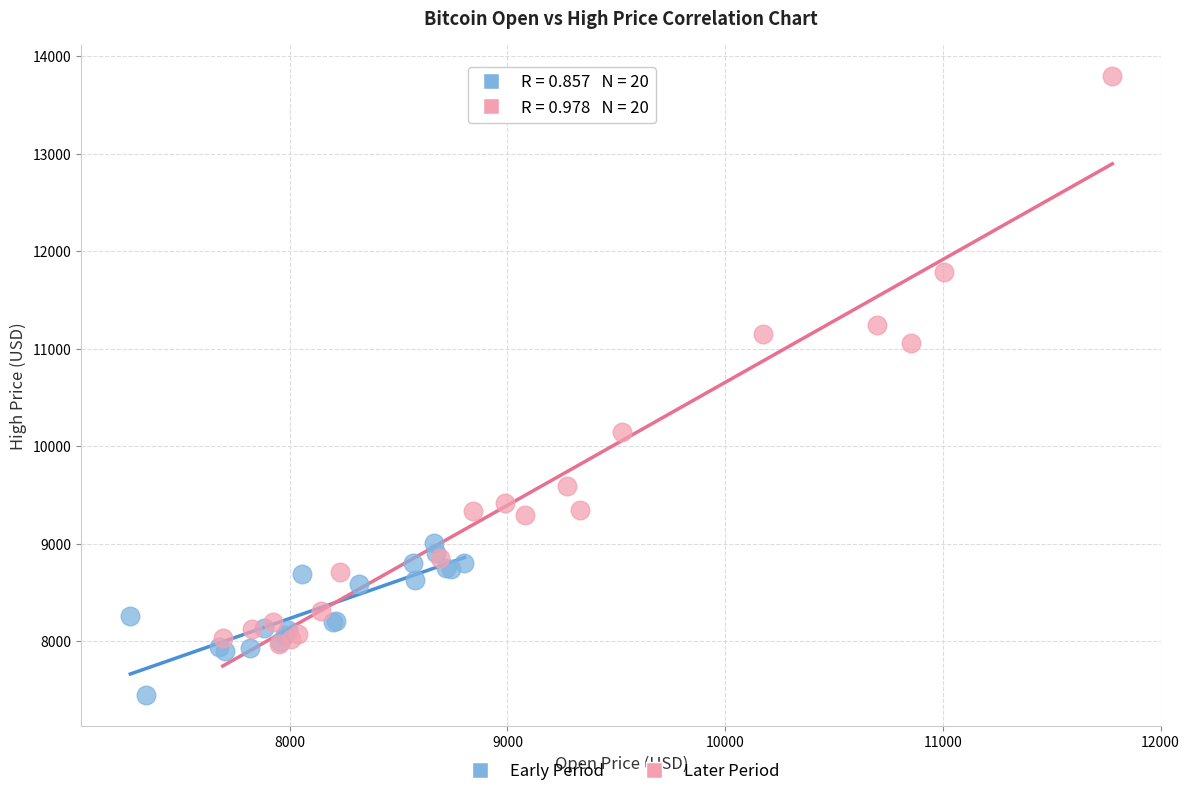

What are all the series names shown in the legend?

Early Period, Later Period